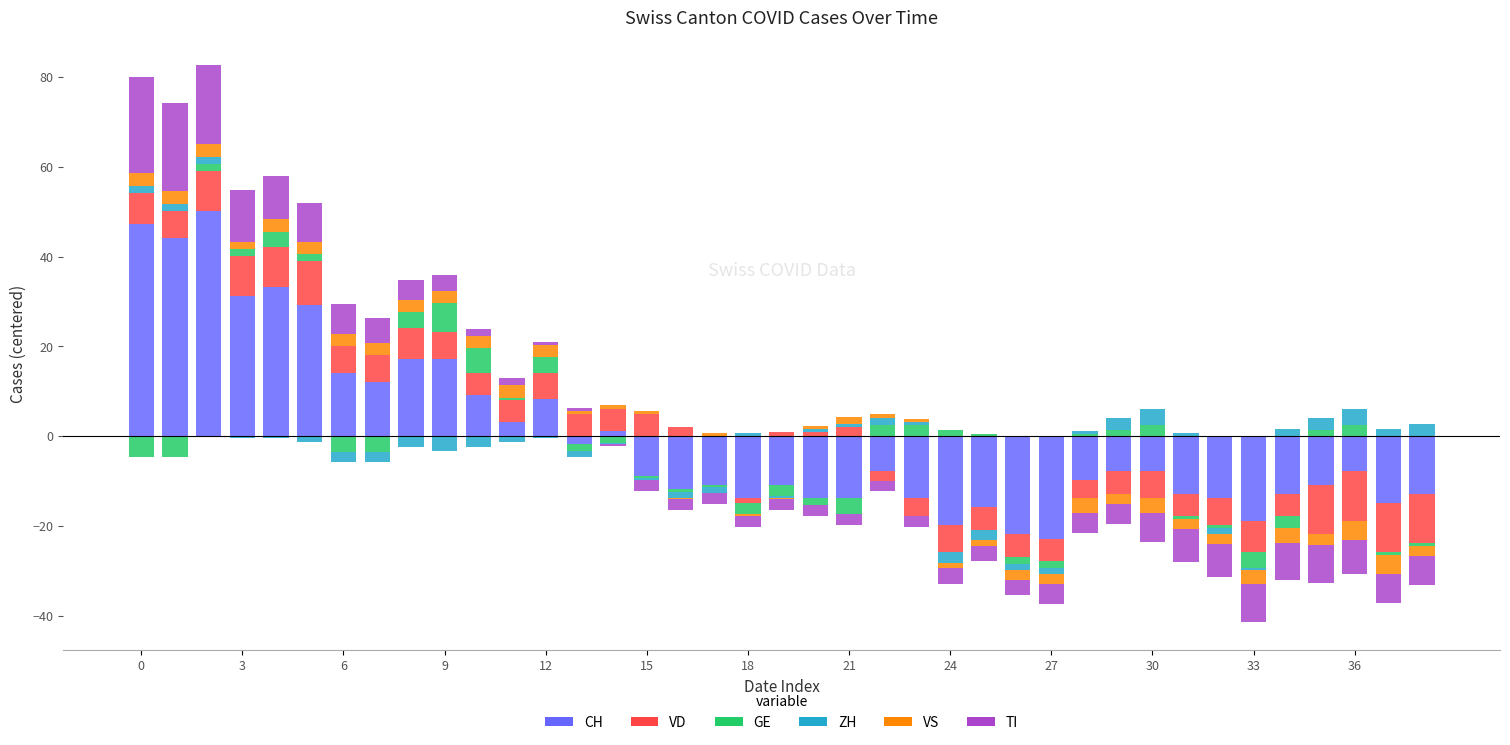

Rank the series by their maximum value, from lowest to highest.

VS, ZH, GE, VD, TI, CH